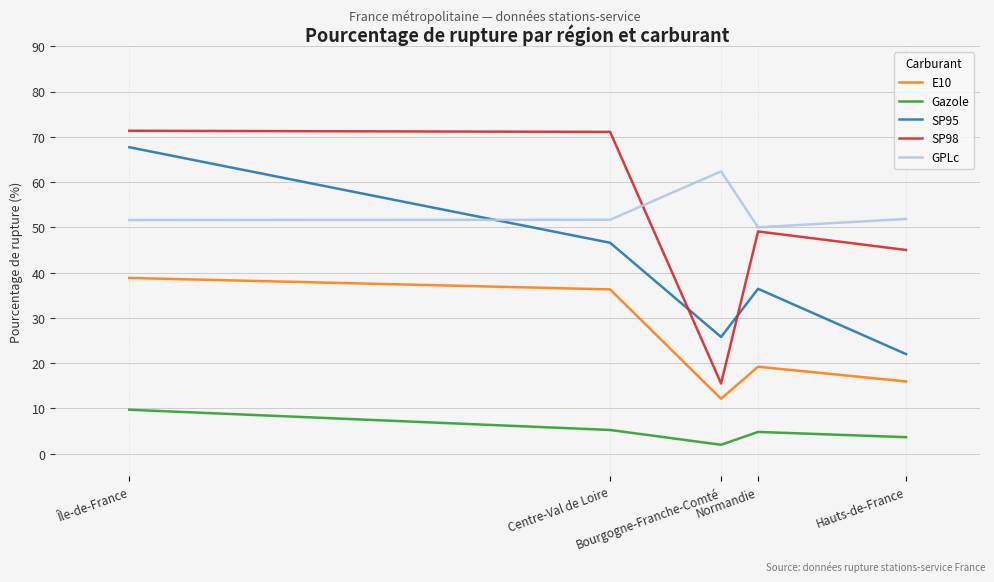

What is the average value of the GPLc series?

53.5